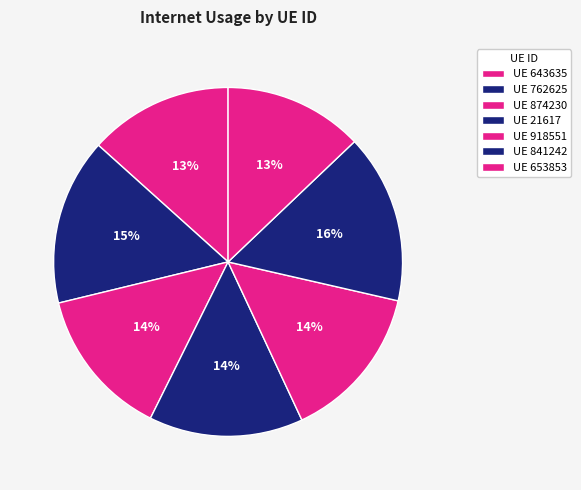

Count the number of slices in the pie.

7